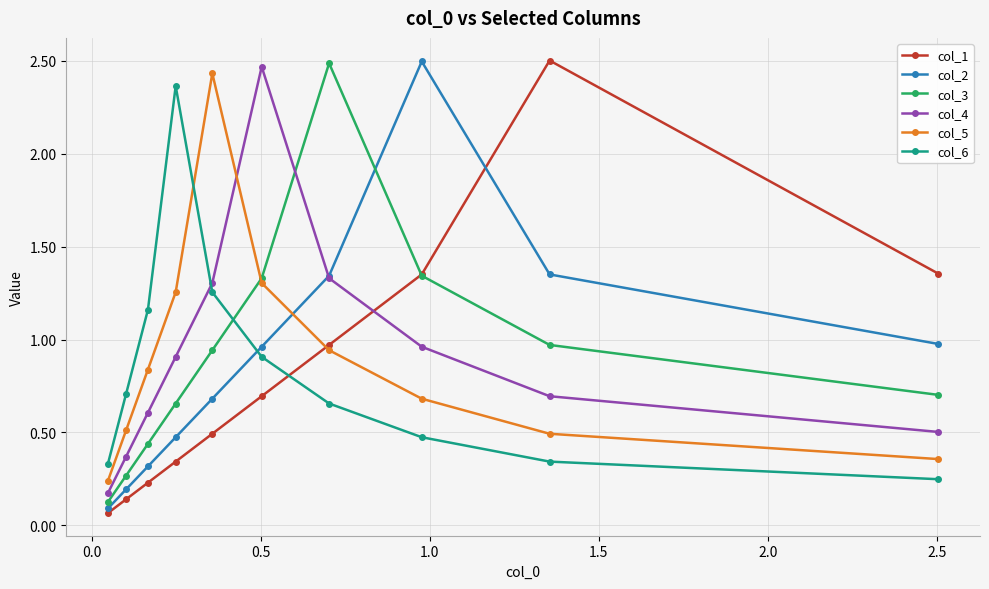

At how many categories does at least one series exceed 0?

10